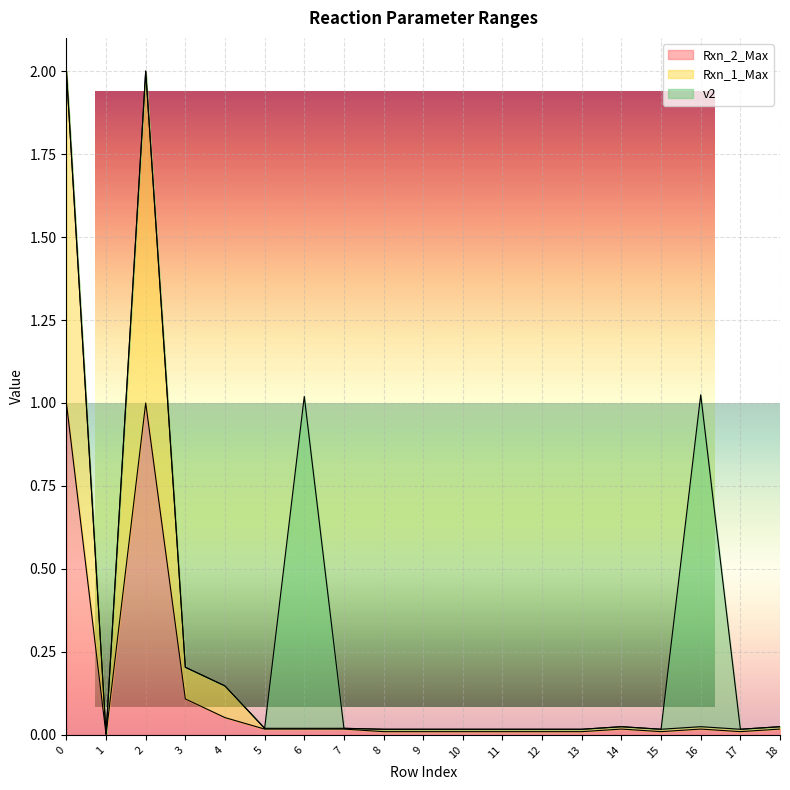

Does the chart display data point markers on the line(s)?

No